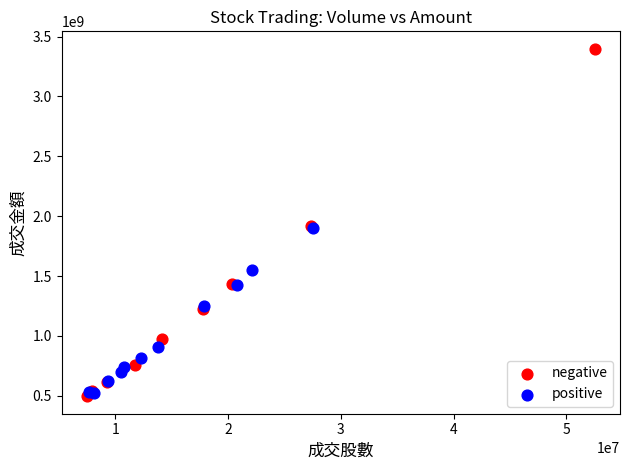

Which series has the widest spread of Y values?

negative